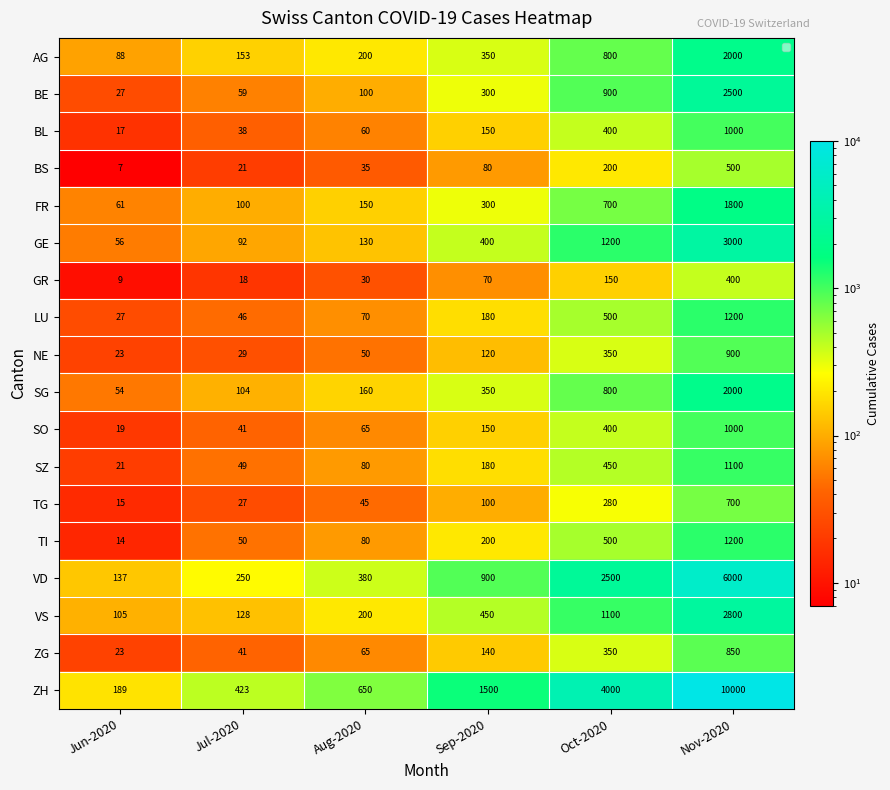

At which category does the chart reach its minimum across all series?

Jun-2020